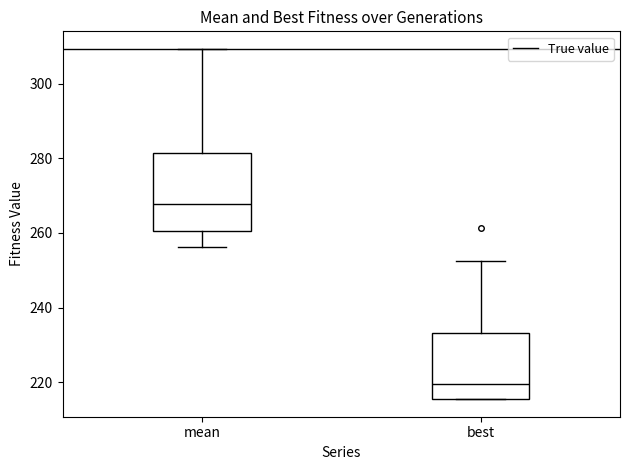

Which box's median line is the lowest?

best